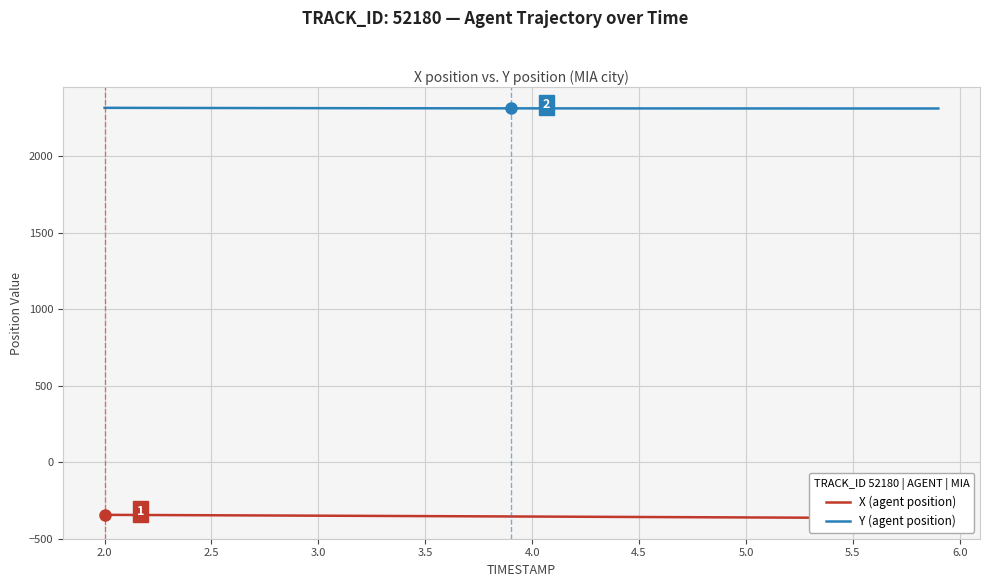

What is the highest value of the Y (agent position) series?

2317.6